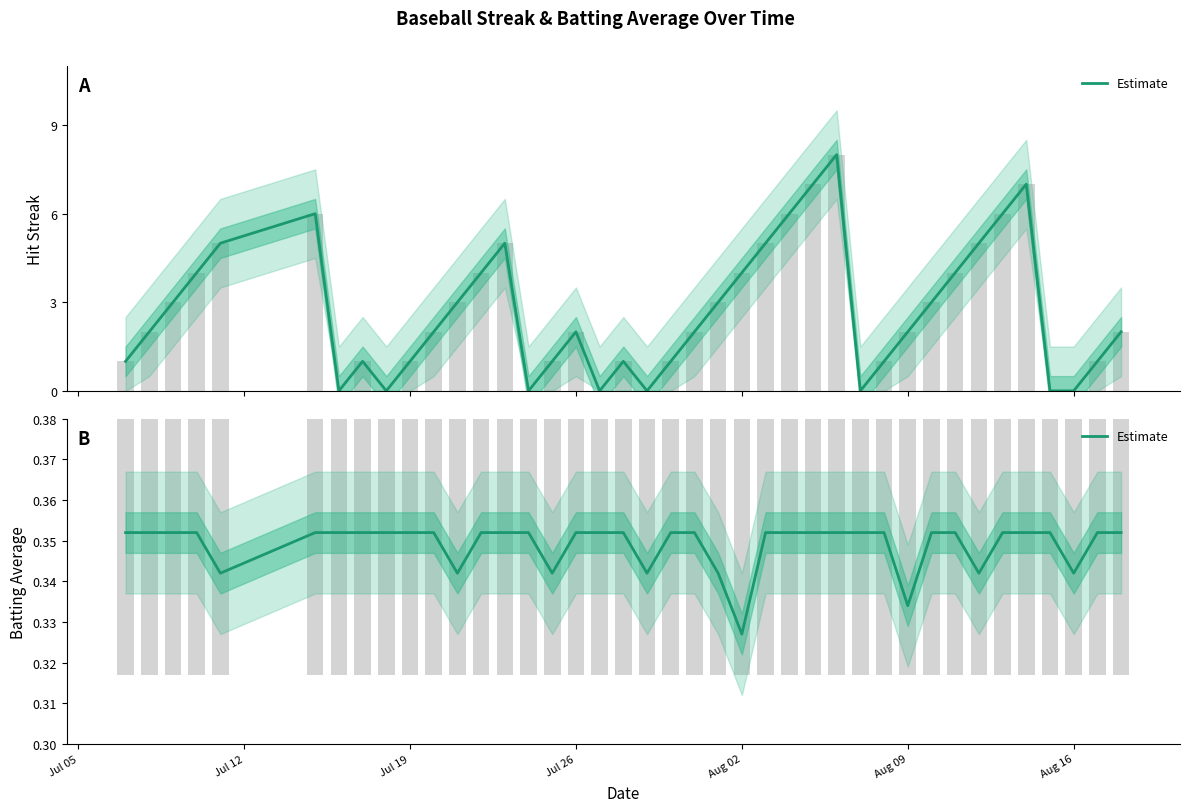

What is the value of the 31st bar from the left?

0.3